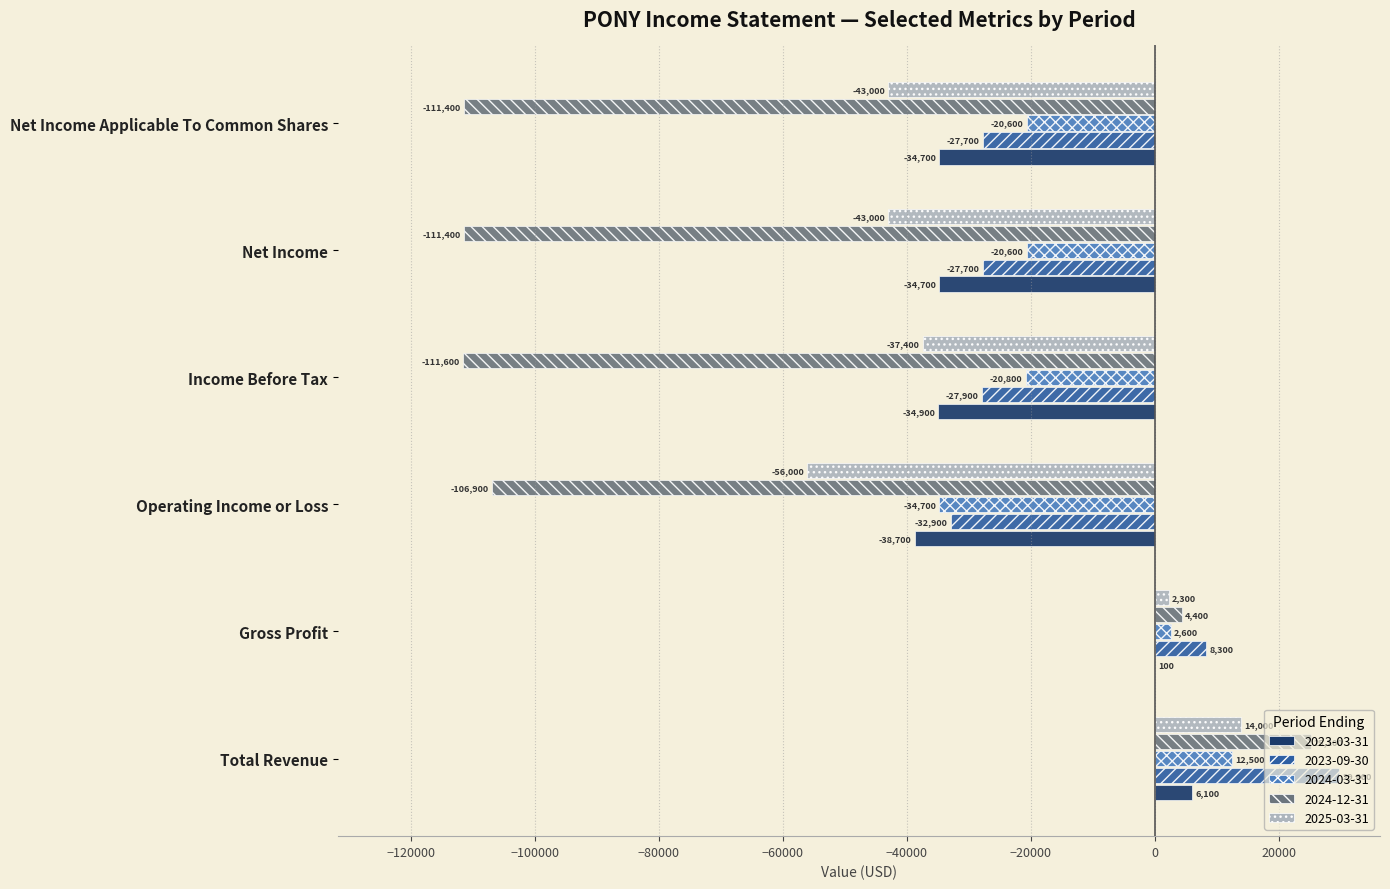

What is the maximum value shown in the chart?

29800